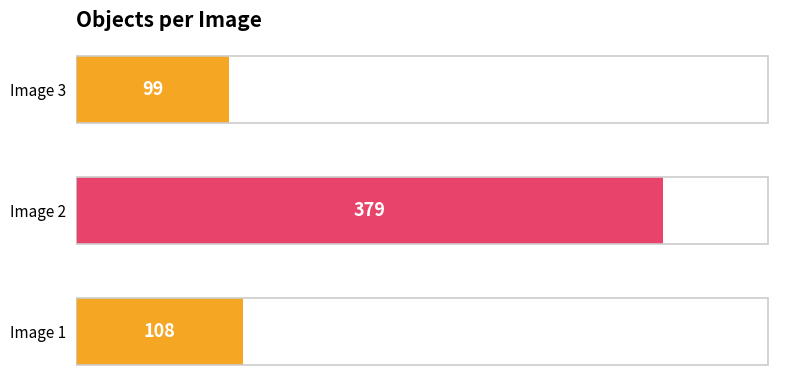

What is the change in value from Image 1 to Image 2?

+271